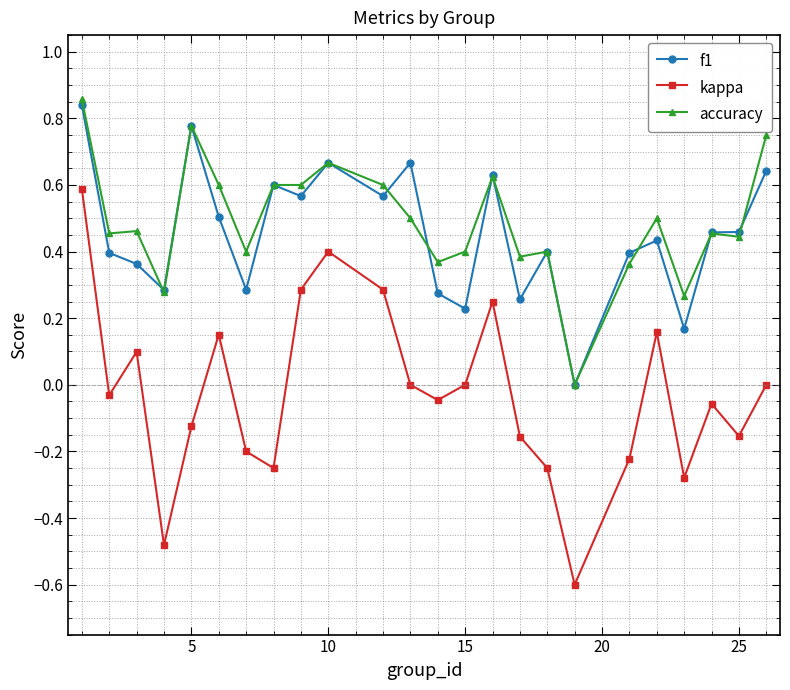

Does the chart have visible grid lines?

Yes